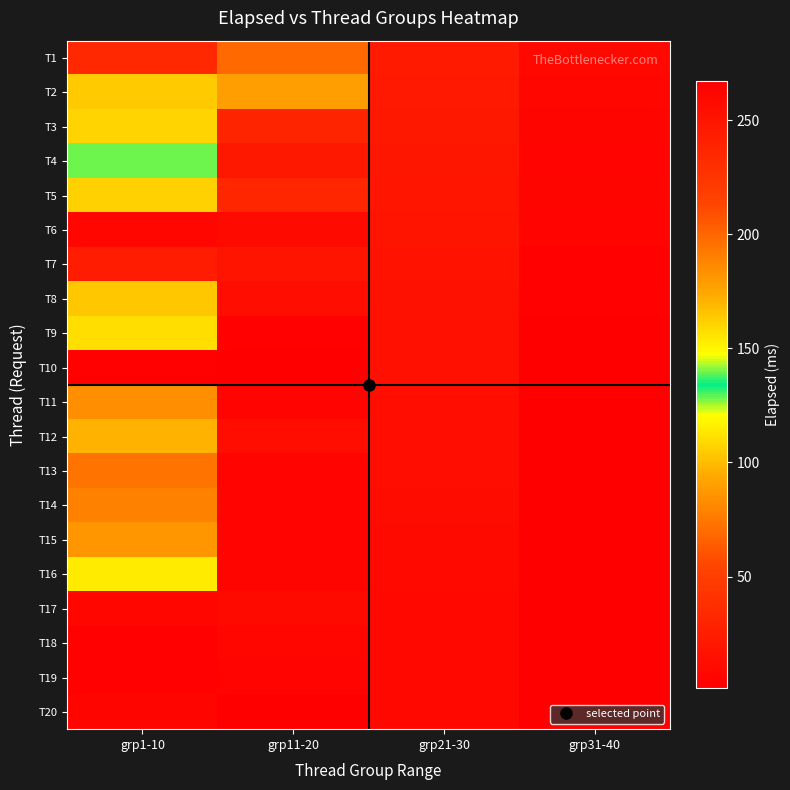

Reading right to left, what are all the values shown in this chart?

T1: grp31-40=8	grp21-30=22	grp11-20=199	grp1-10=33
T2: grp31-40=7	grp21-30=21	grp11-20=178	grp1-10=164
T3: grp31-40=6	grp21-30=20	grp11-20=238	grp1-10=161
T4: grp31-40=5	grp21-30=19	grp11-20=248	grp1-10=128
T5: grp31-40=6	grp21-30=18	grp11-20=236	grp1-10=162
T6: grp31-40=5	grp21-30=17	grp11-20=258	grp1-10=7
T7: grp31-40=4	grp21-30=16	grp11-20=17	grp1-10=23
T8: grp31-40=3	grp21-30=15	grp11-20=12	grp1-10=165
T9: grp31-40=2	grp21-30=14	grp11-20=4	grp1-10=111
T10: grp31-40=1	grp21-30=14	grp11-20=267	grp1-10=4
T11: grp31-40=1	grp21-30=13	grp11-20=5	grp1-10=184
T12: grp31-40=2	grp21-30=12	grp11-20=12	grp1-10=97
T13: grp31-40=1	grp21-30=12	grp11-20=5	grp1-10=73
T14: grp31-40=1	grp21-30=11	grp11-20=5	grp1-10=190
T15: grp31-40=1	grp21-30=10	grp11-20=5	grp1-10=87
T16: grp31-40=1	grp21-30=9	grp11-20=6	grp1-10=115
T17: grp31-40=1	grp21-30=8	grp11-20=10	grp1-10=7
T18: grp31-40=1	grp21-30=8	grp11-20=7	grp1-10=4
T19: grp31-40=1	grp21-30=8	grp11-20=5	grp1-10=4
T20: grp31-40=1	grp21-30=8	grp11-20=1	grp1-10=6